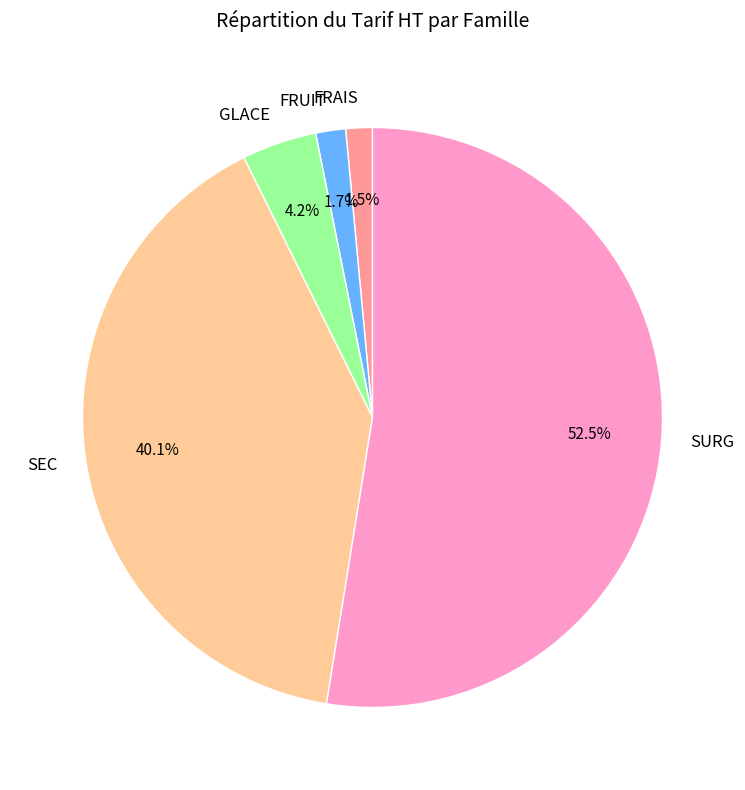

How many segments does this pie chart have?

5